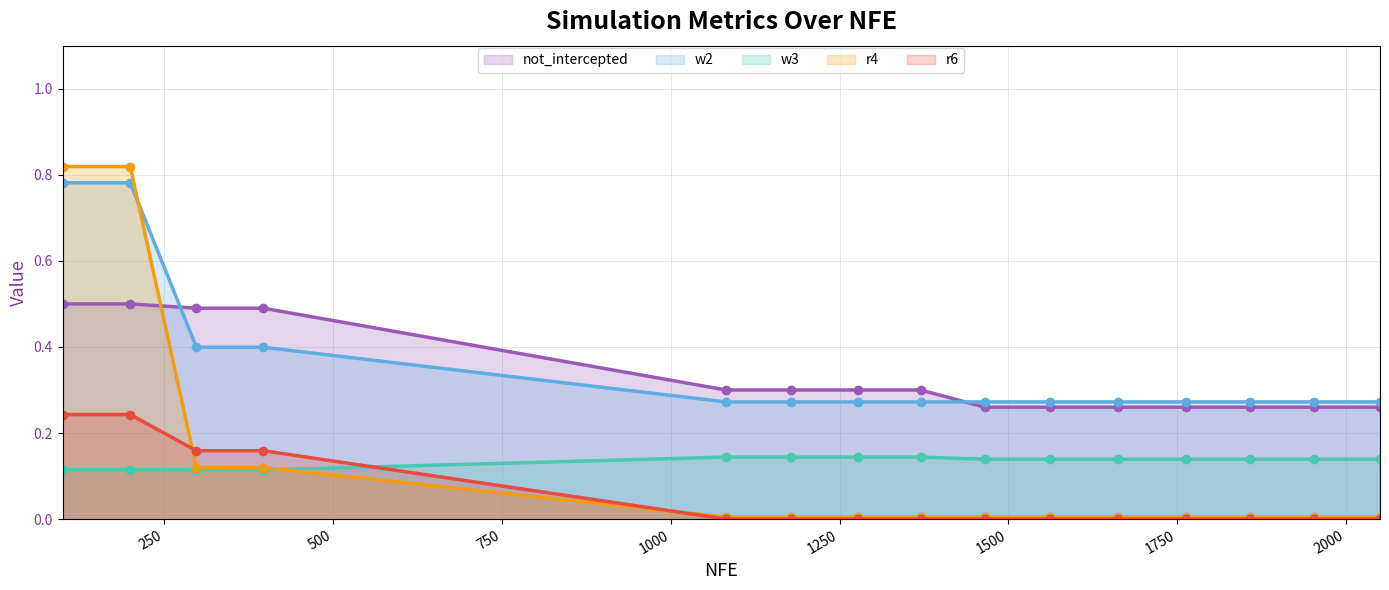

At how many categories does at least one series exceed 0?

15